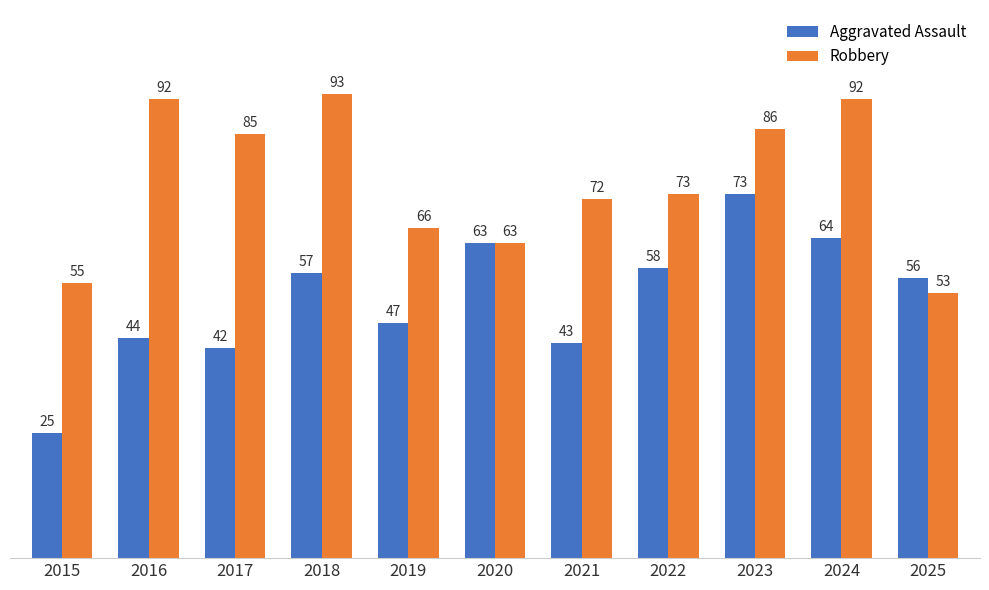

What is the difference between the highest and lowest values at 2025?

3